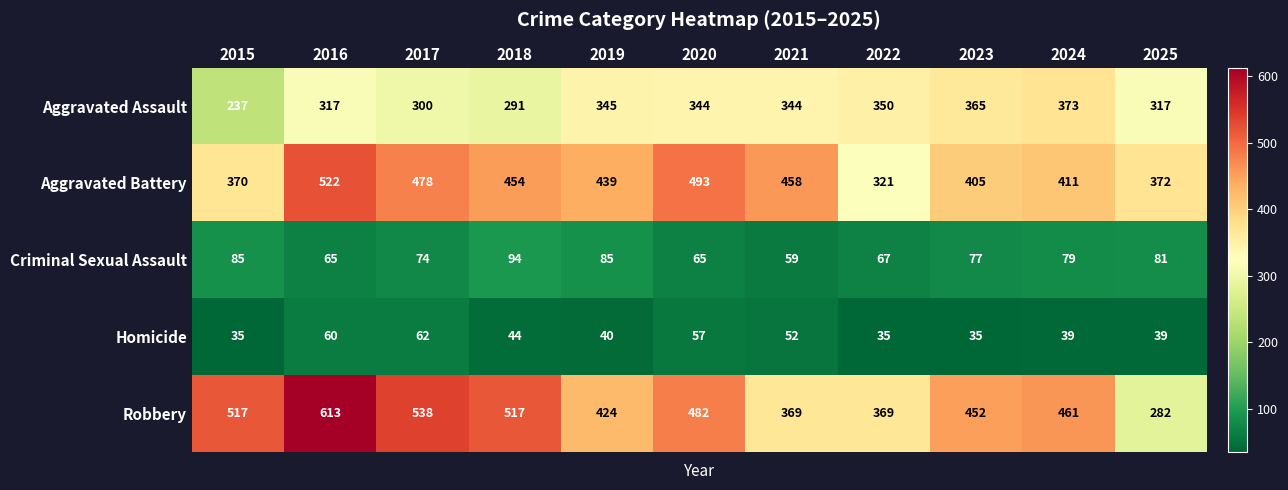

Where does the Aggravated Assault series first go above 344?

2019